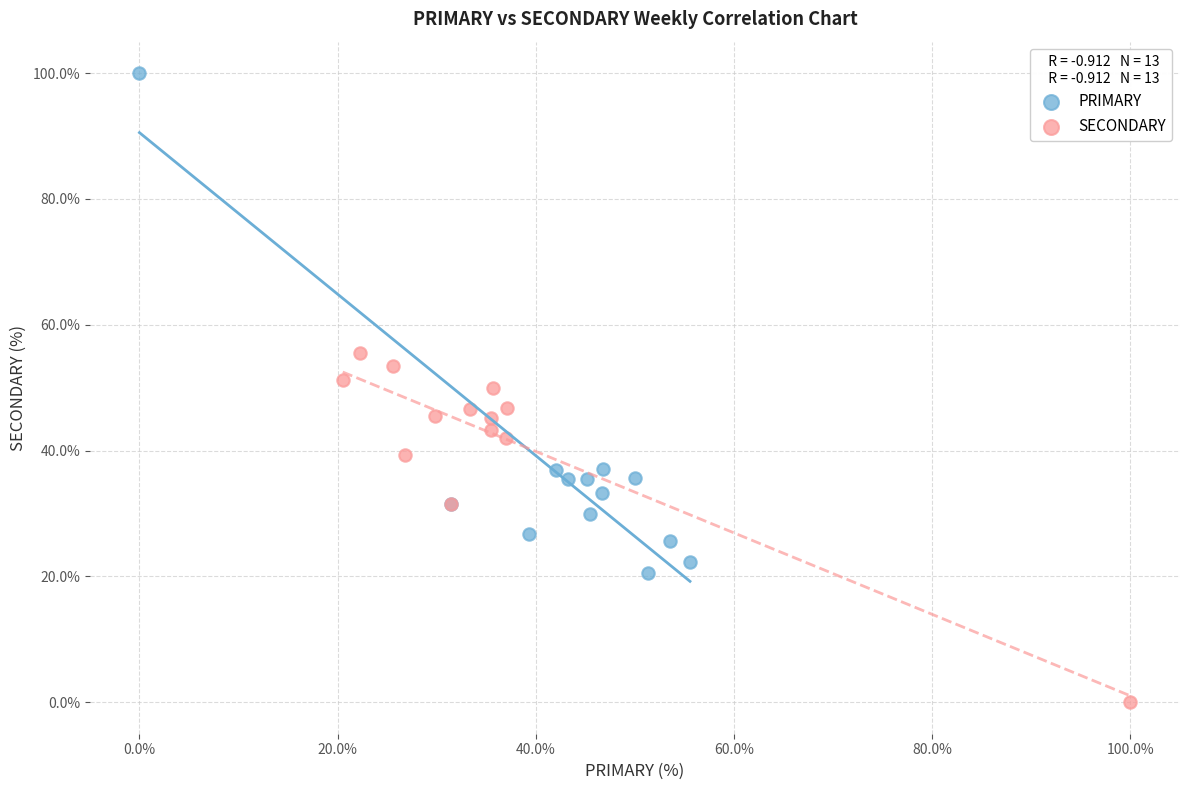

Which series has the widest spread of Y values?

PRIMARY